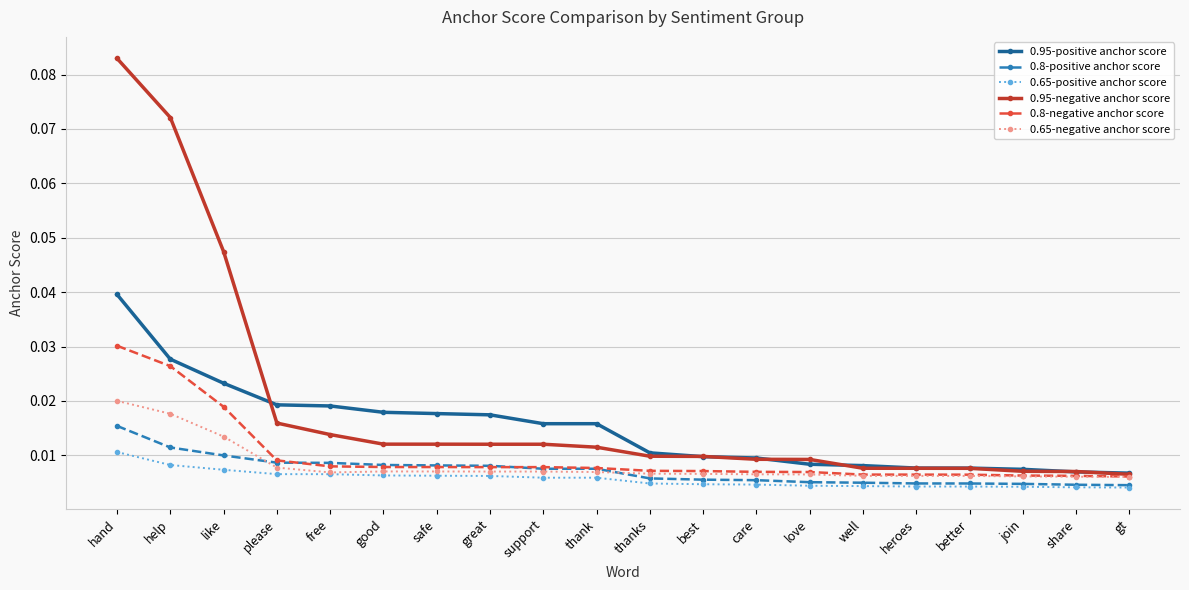

At which category is the sum across all series the highest?

hand